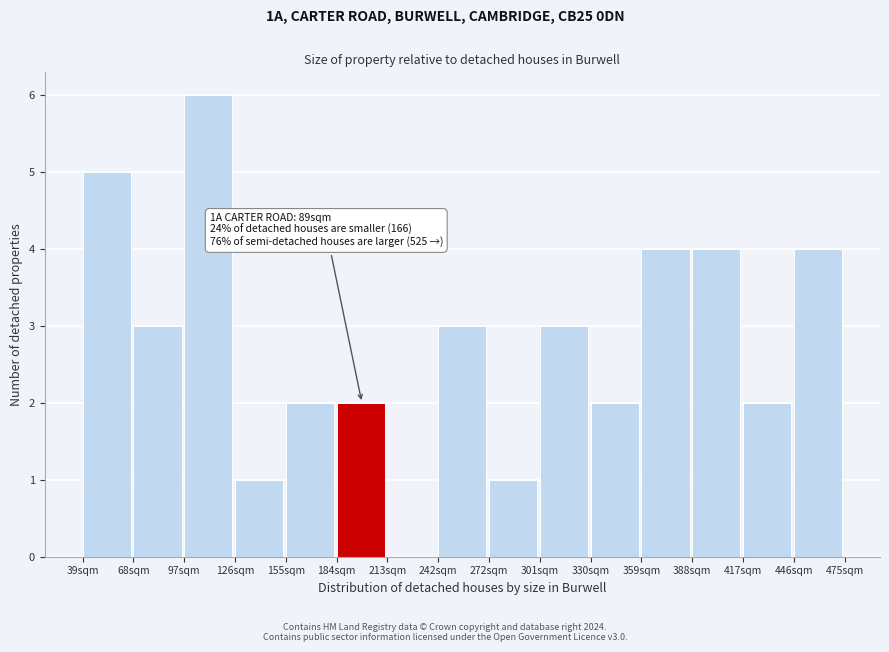

Reading left to right, what are all the values shown in this chart?

39sqm=5	68sqm=3	97sqm=6	126sqm=1	155sqm=2	184sqm=2	213sqm=0	242sqm=3	272sqm=1	301sqm=3	330sqm=2	359sqm=4	388sqm=4	417sqm=2	446sqm=4